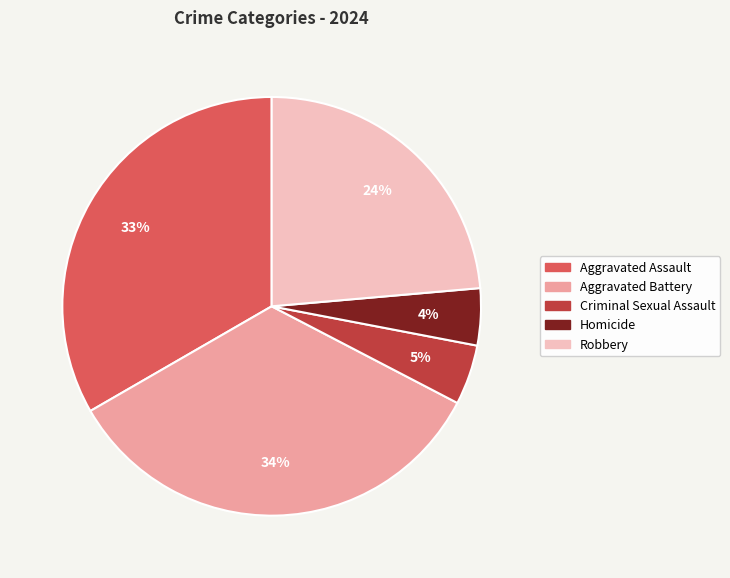

How many segments does this pie chart have?

5